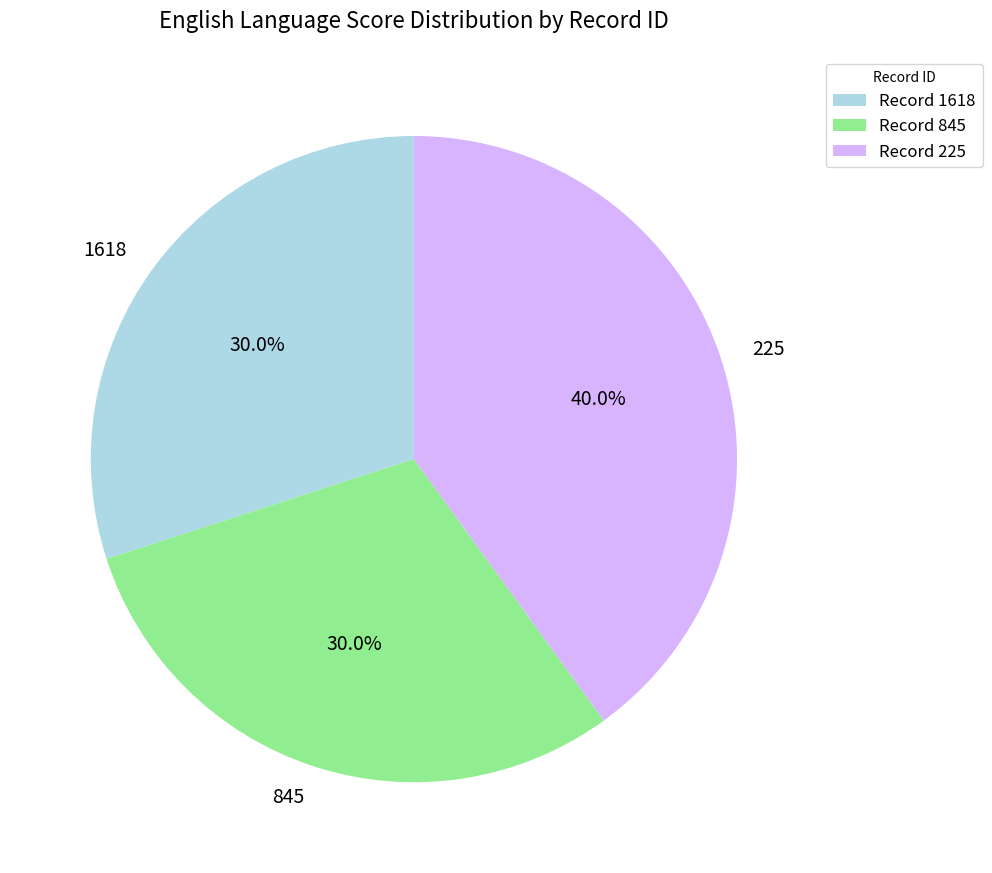

Approximately how many times larger is the value at 1618 compared to 845?

1.0